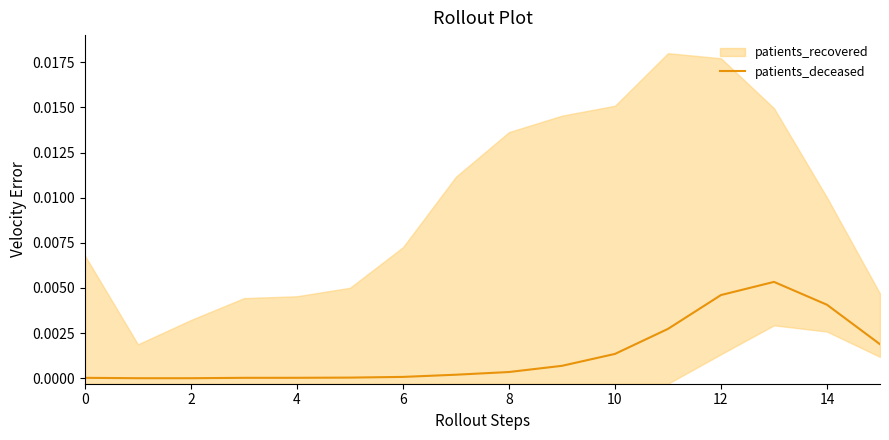

How many lines are shown in the chart?

1